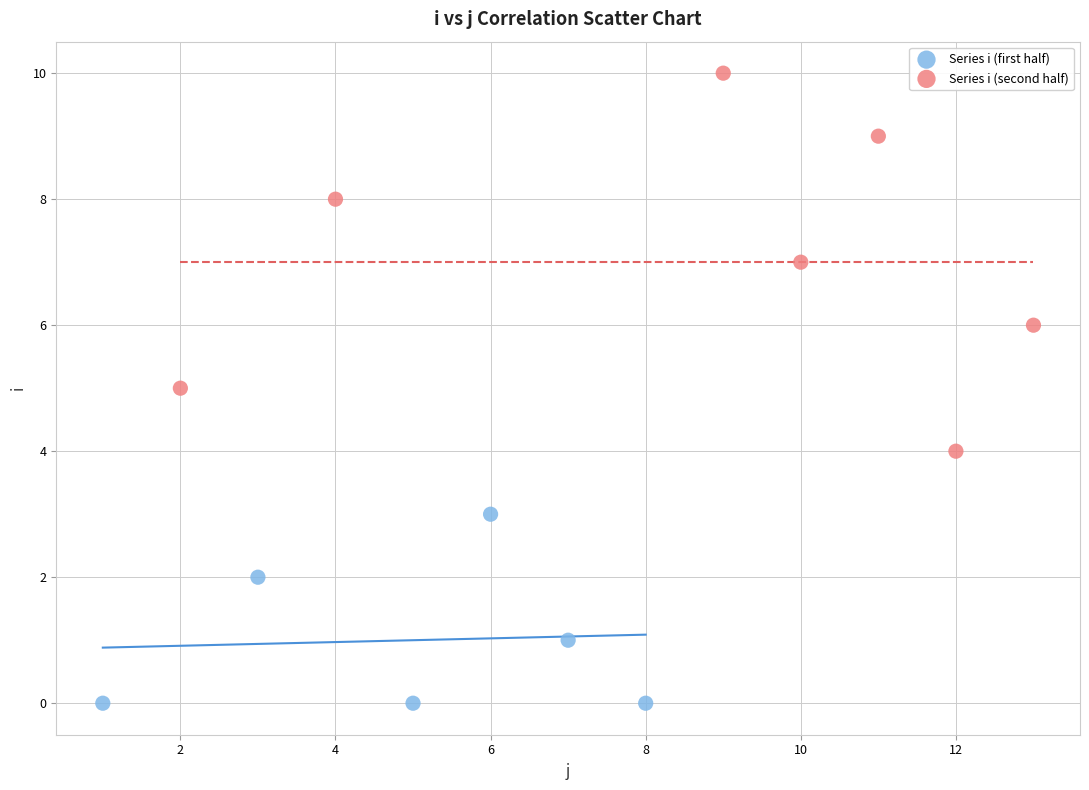

Which series reaches the minimum Y coordinate?

Series i (first half)